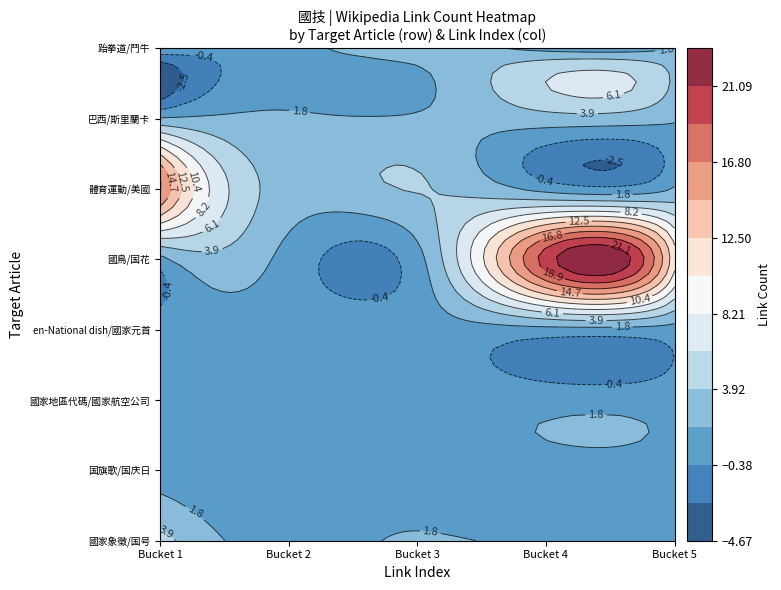

Is it true that the value at 3 is 0?

False